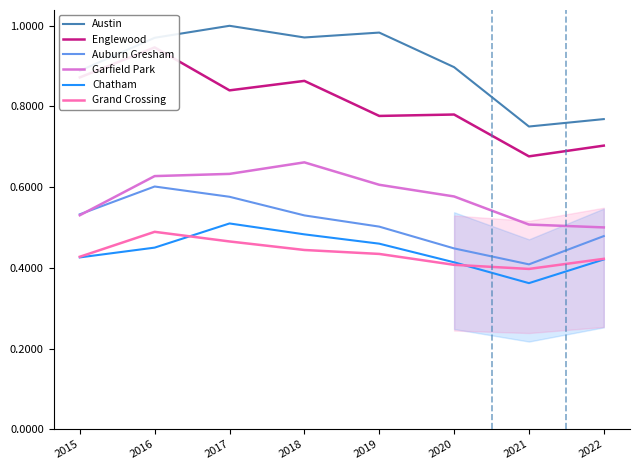

The value of Chatham at 2015 is 0.4. True or false?

True